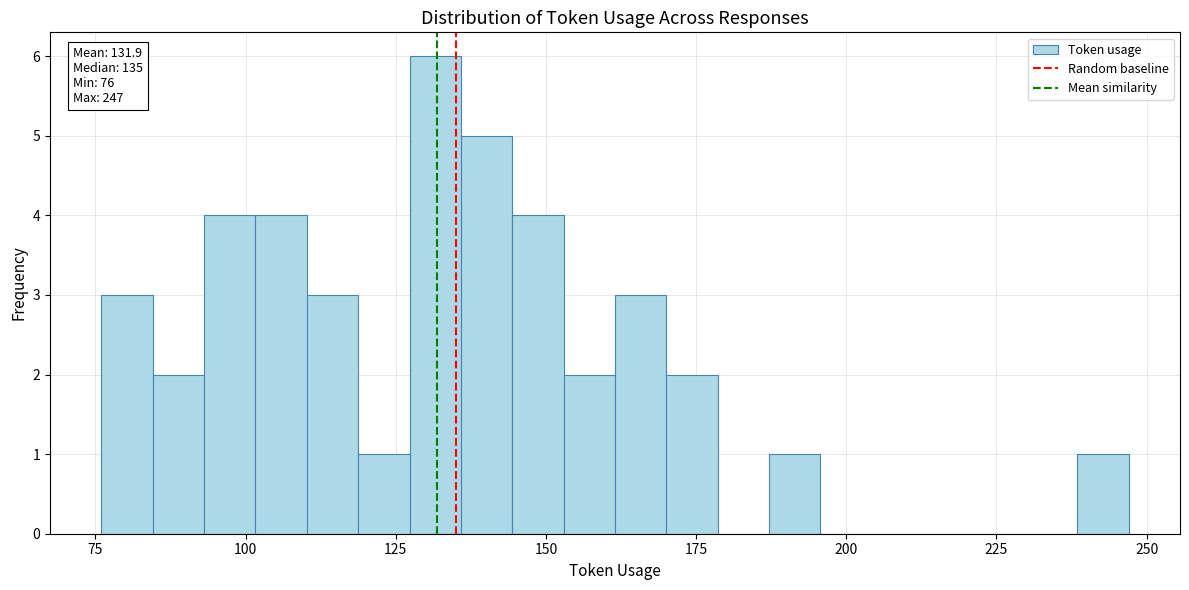

Read against the x-axis, roughly where is the centre of the tallest bar?

130